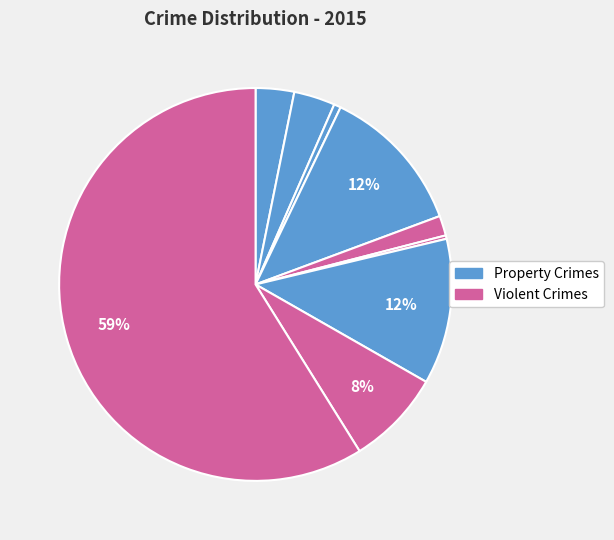

How many segments does this pie chart have?

9